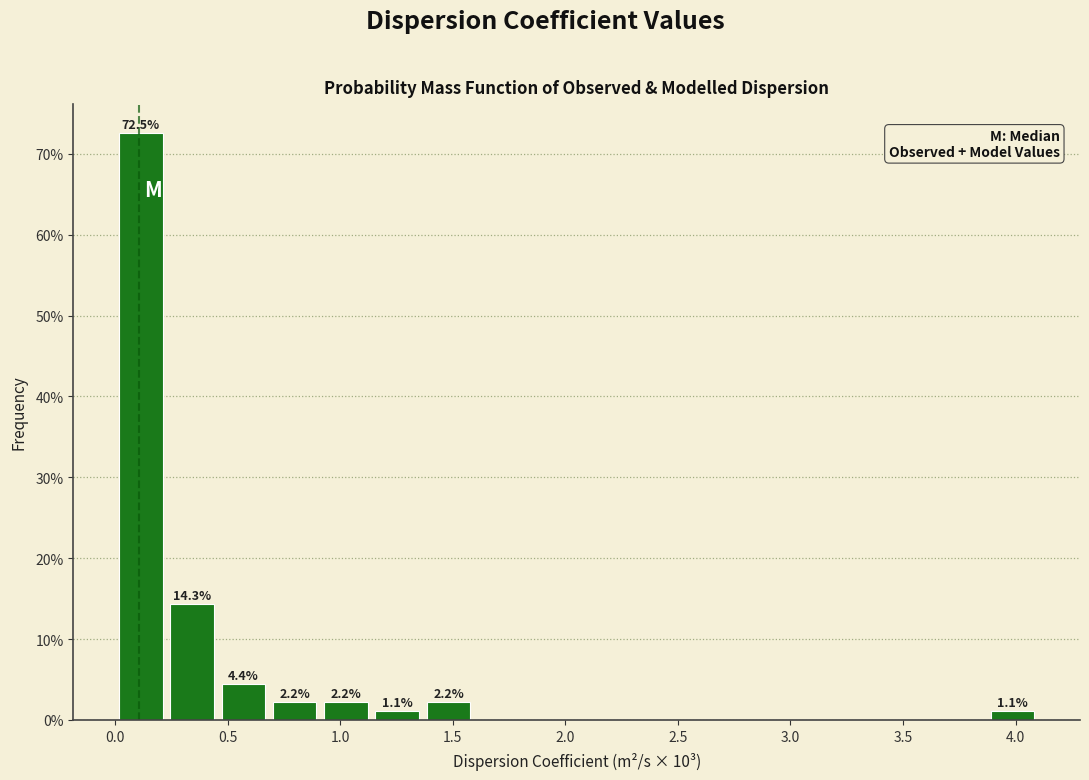

Which range on the x-axis has the tallest bar?

0.00 to 0.25